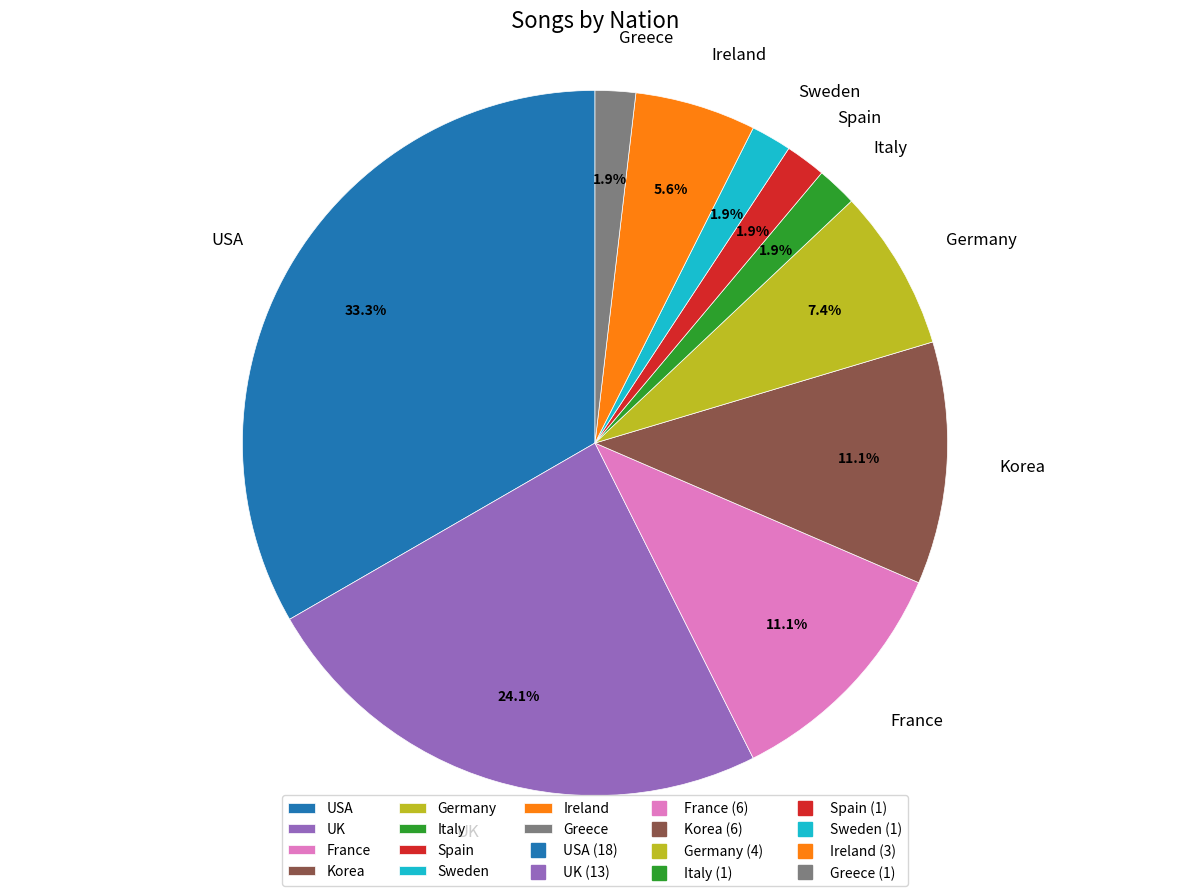

To the nearest percent, what is the difference between the largest and smallest slice percentages?

31%